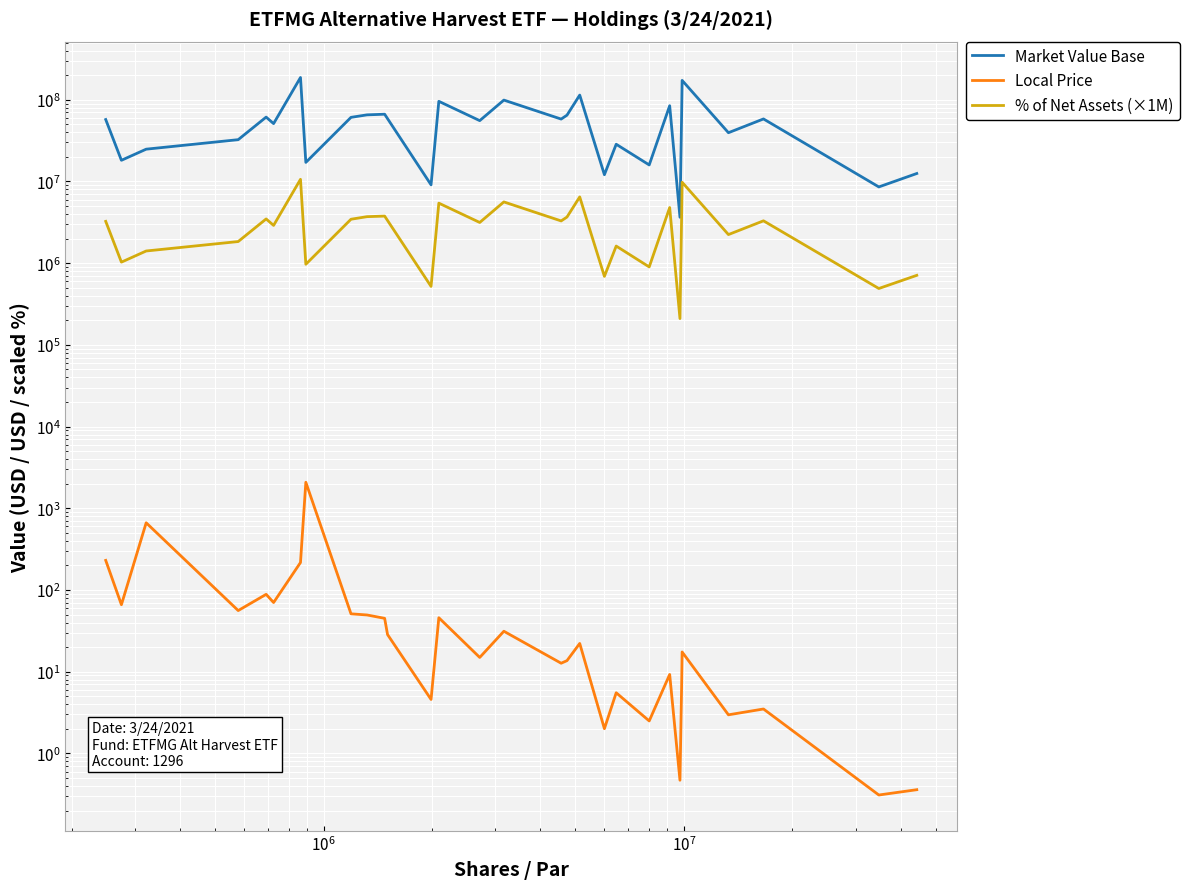

The Market Value Base series shows 43456193.3 at 23. True or false?

False